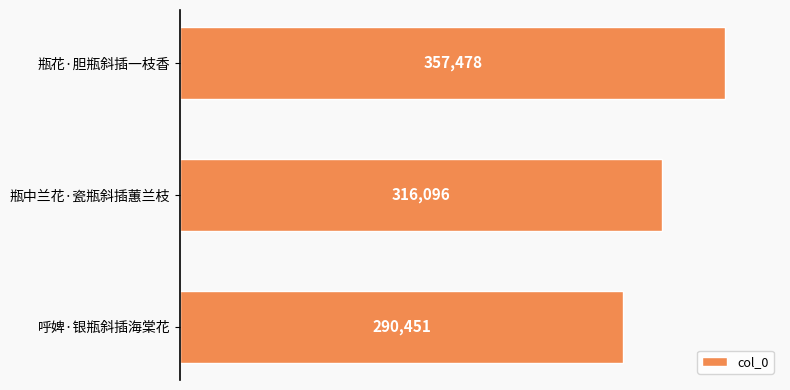

Reading top to bottom, transcribe all the data shown in this chart.

357478	316096	290451